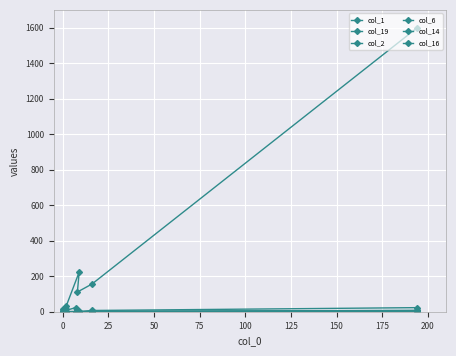

Which series has the largest total across all categories?

col_1